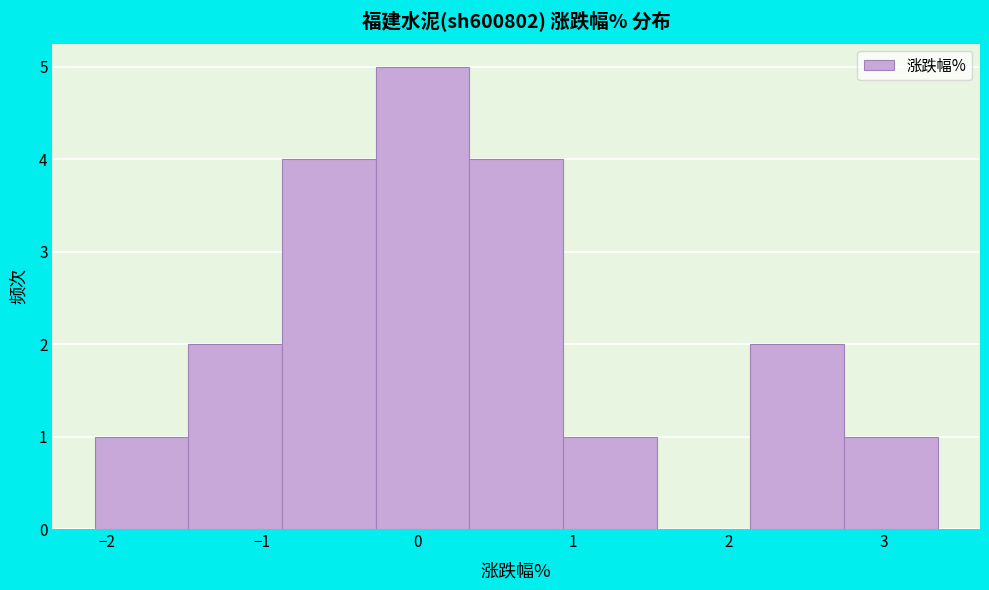

Reading left to right, list every bar in this chart as the range it spans on the x-axis followed by its height. Neither the bar edges nor the heights are printed on the chart, so give them approximately, as read against the axes.

-2.1 to -1.5: 1
-1.5 to -0.9: 2
-0.9 to -0.3: 4
-0.3 to 0.3: 5
0.3 to 0.9: 4
0.9 to 1.5: 1
1.5 to 2.1: 0
2.1 to 2.7: 2
2.7 to 3.4: 1